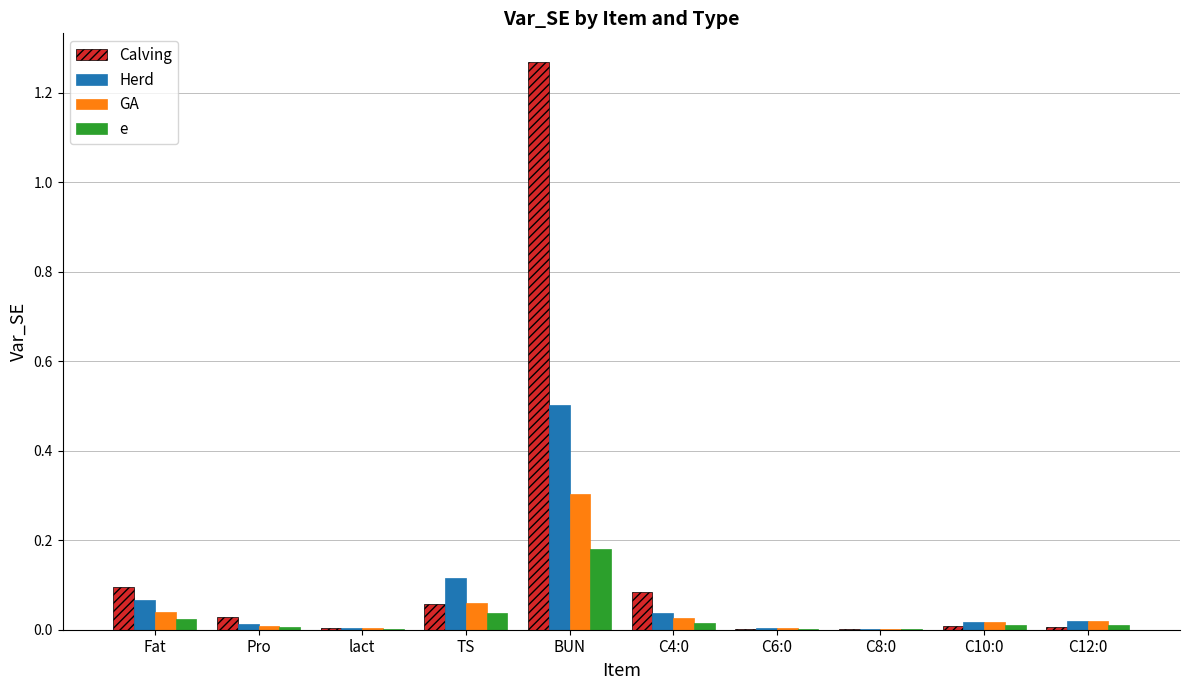

At which category is the sum across all series the highest?

BUN